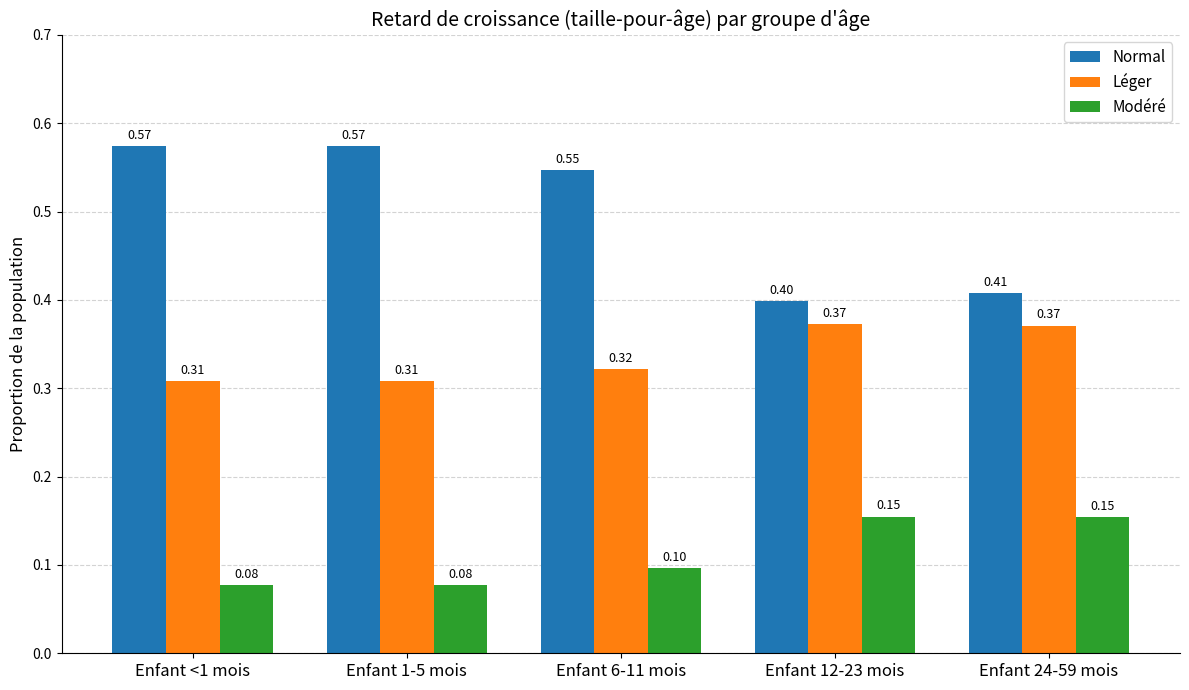

What is the difference between the maximum and minimum values in the Léger series?

0.1